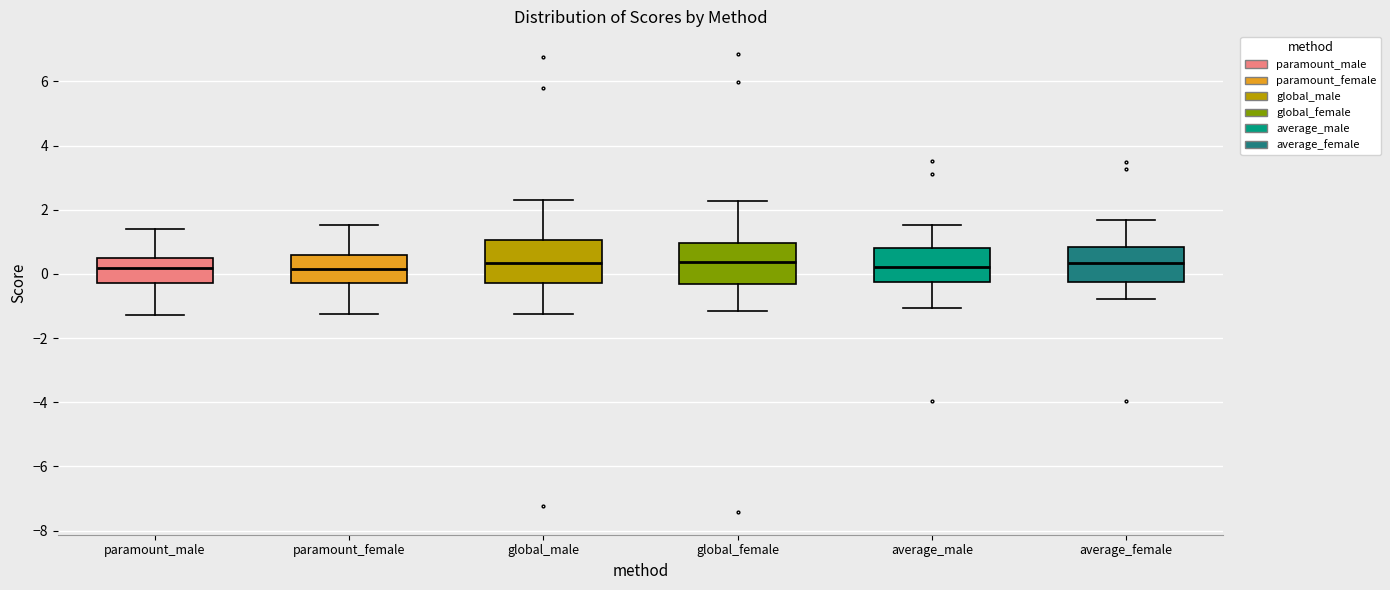

Reading left to right, transcribe this box plot: for each box, give where its median line is, the range the box spans, and where its two whiskers end, as read against the y-axis. The values are not printed on the chart, so give them approximately, as read against the axis.

paramount_male: median 0.2, box -0.2 to 0.4, whiskers -1.2 to 1.4
paramount_female: median 0.2, box -0.2 to 0.6, whiskers -1.2 to 1.6
global_male: median 0.4, box -0.2 to 1.0, whiskers -1.2 to 2.4
global_female: median 0.4, box -0.4 to 1.0, whiskers -1.2 to 2.2
average_male: median 0.2, box -0.2 to 0.8, whiskers -1.0 to 1.6
average_female: median 0.4, box -0.2 to 0.8, whiskers -0.8 to 1.6